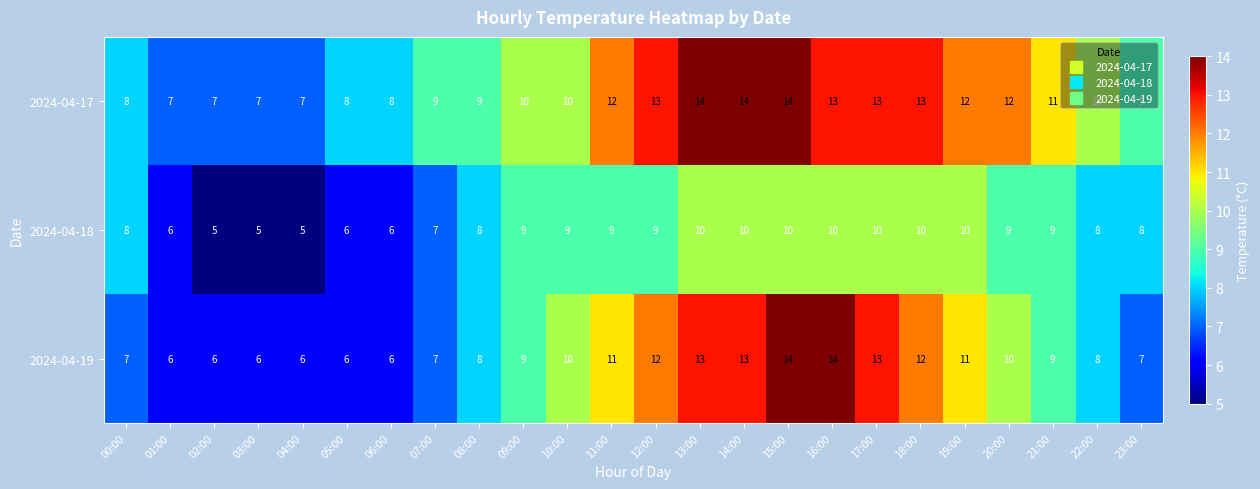

Rank the series by their average value, from highest to lowest.

2024-04-17, 2024-04-19, 2024-04-18